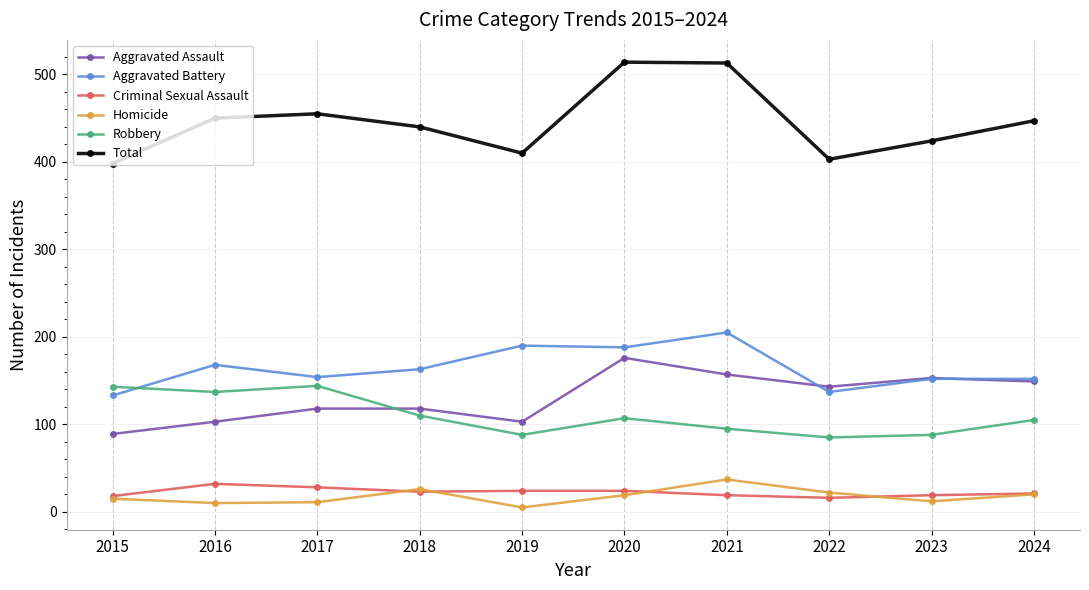

True or false: Robbery and Total cross at least once.

False